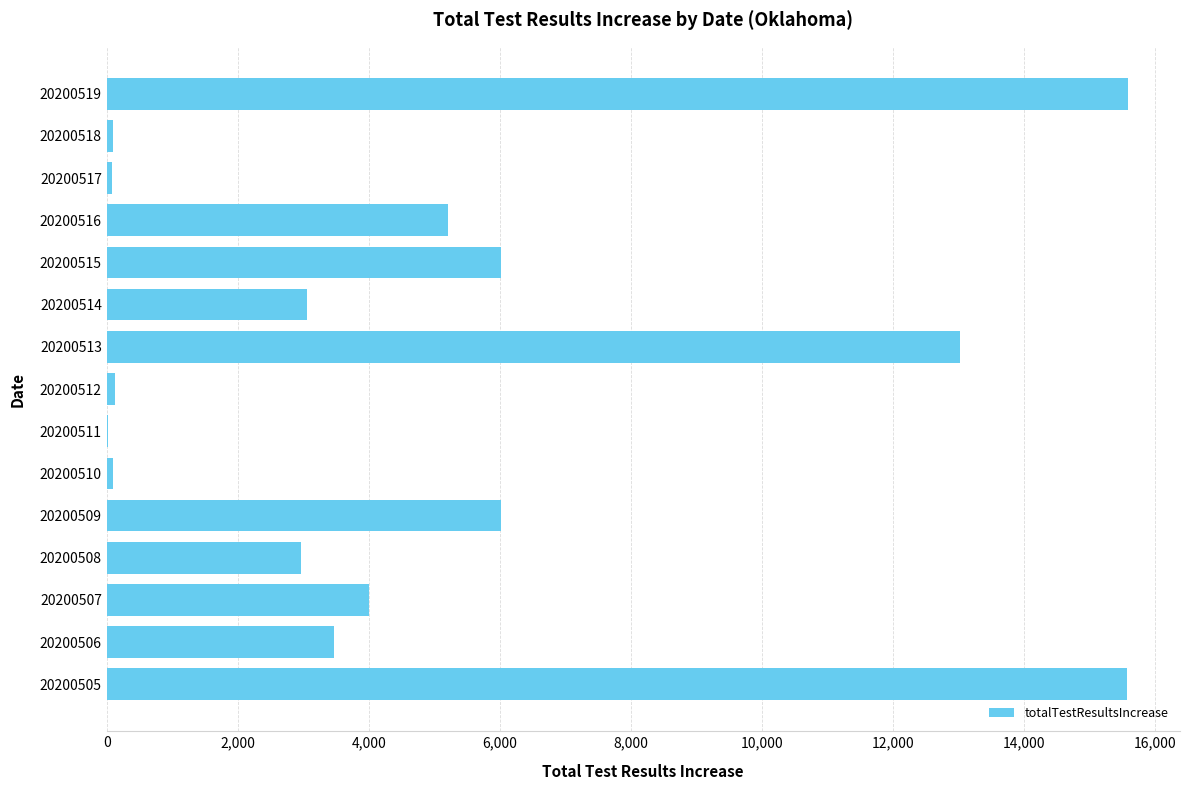

The chart shows a value of 88 at 20200518. True or false?

True